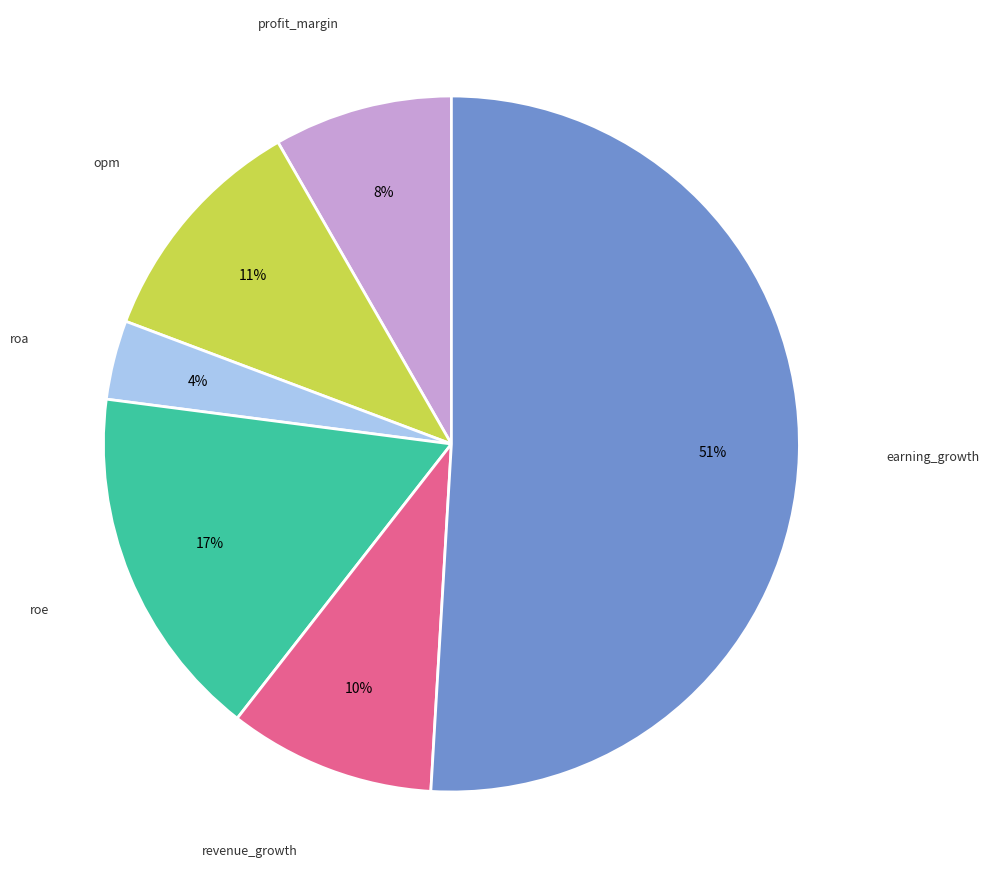

Is there any slice that represents more than half of the pie?

Yes